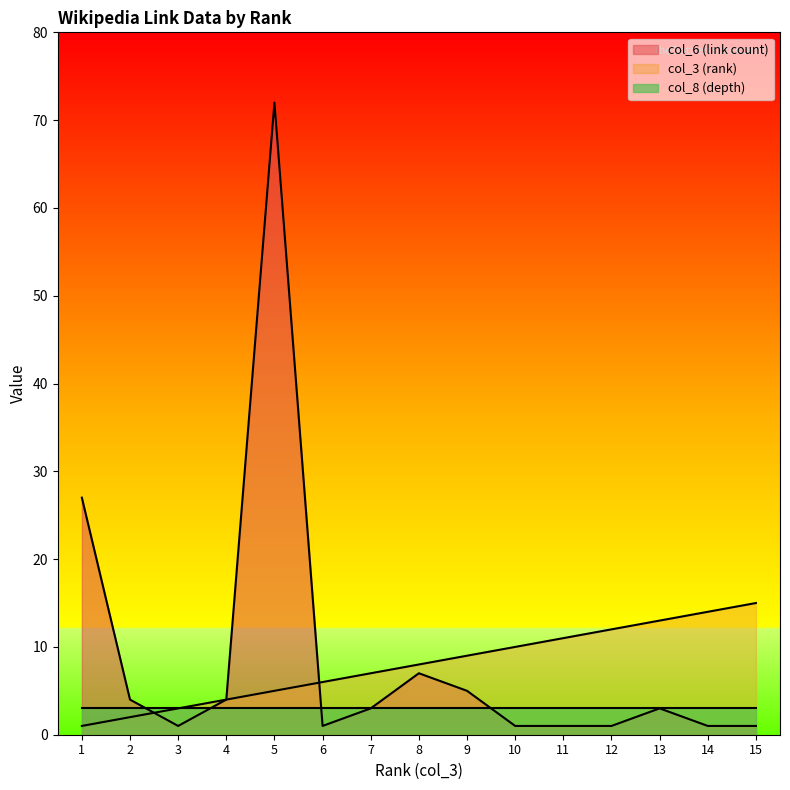

At how many categories does at least one series exceed 3?

14